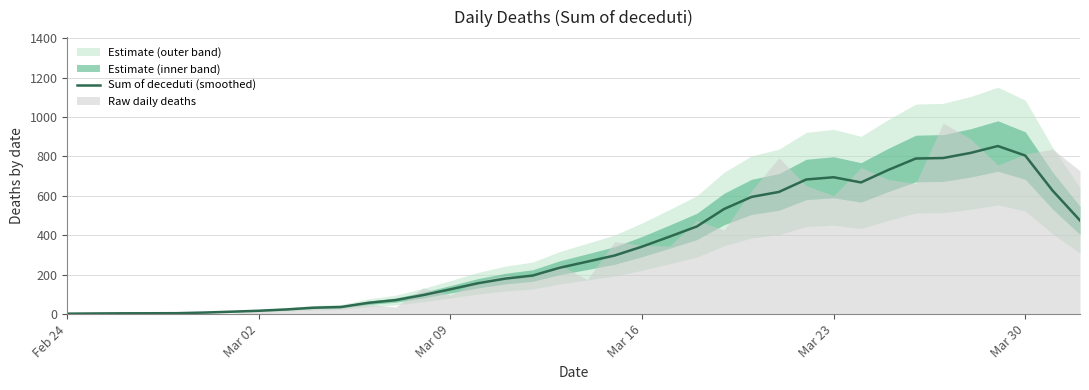

Reading left to right, transcribe all the data shown in this chart.

2.4	3.4	4.2	4.4	4.8	8.0	12.4	17.2	23.8	32.6	36.2	57.4	71.2	96.6	126.0	156.6	180.0	195.6	235.6	266.2	297.4	342.4	392.8	444.6	533.4	594.6	619.8	683.0	694.2	668.0	731.6	789.2	791.8	817.6	852.6	804.2	626.4	475.2